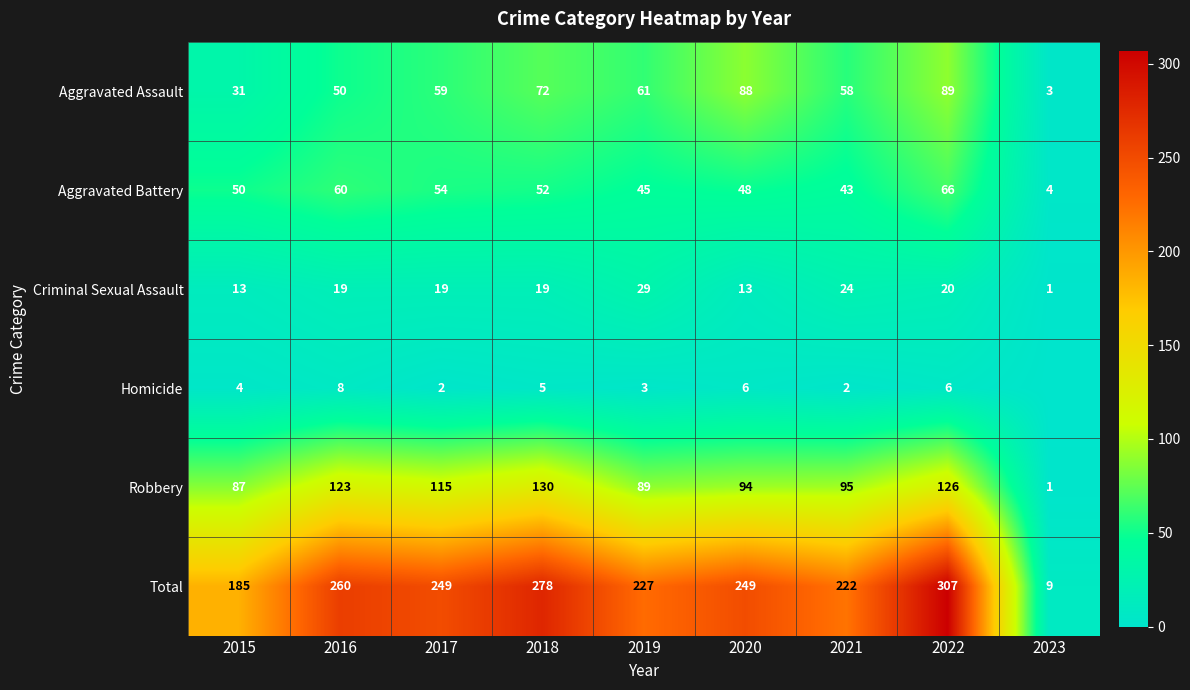

Is the value of Aggravated Battery at 2016 greater than the value of Total at 2020?

No